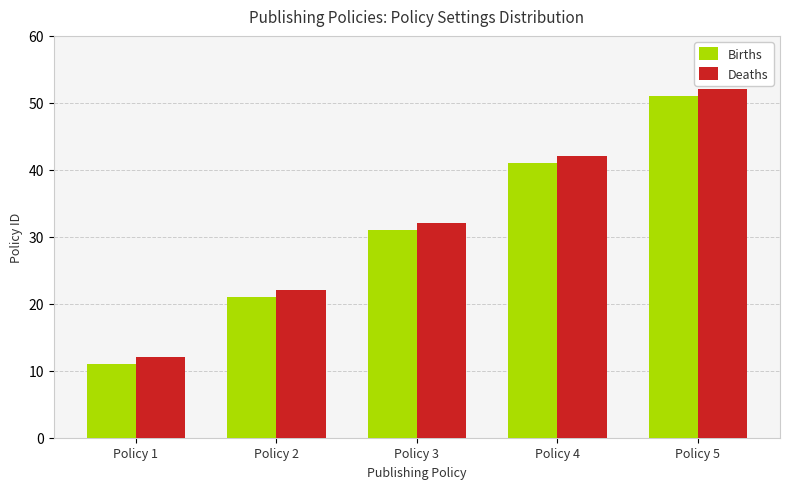

Rank the series by their average value, from lowest to highest.

Births, Deaths